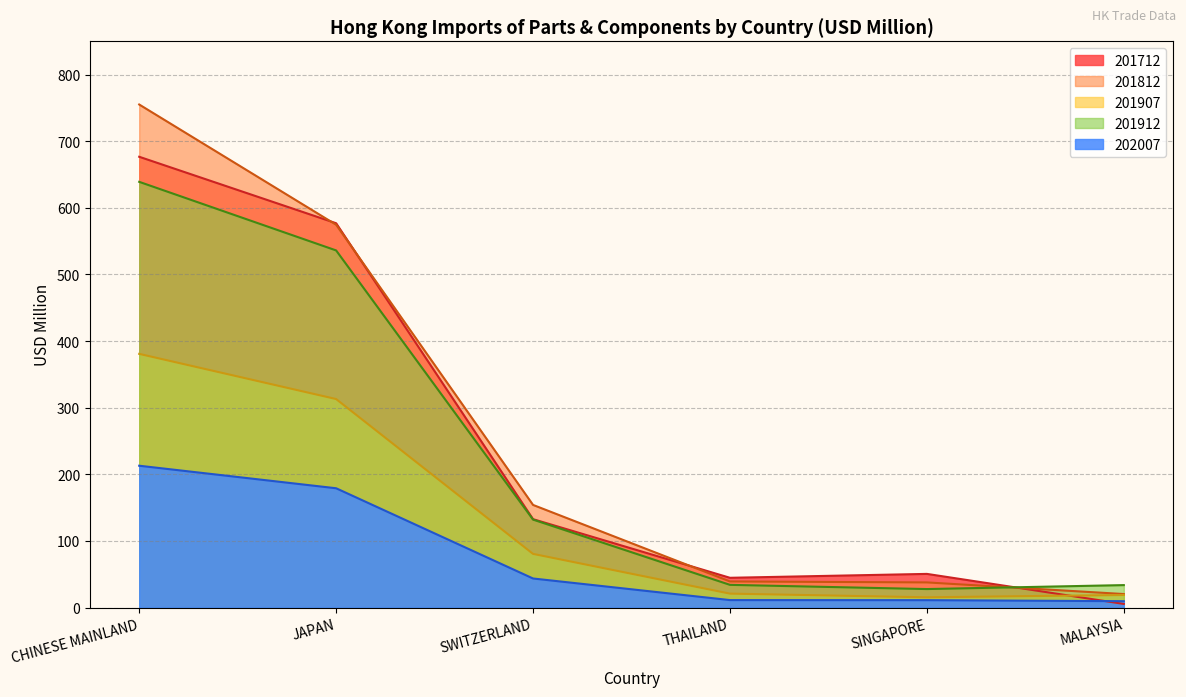

True or false: JAPAN and SINGAPORE intersect in this chart.

False